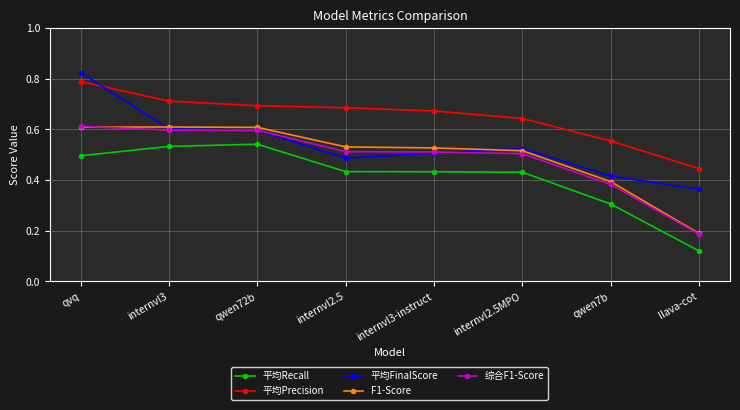

True or false: F1-Score has a value of 0.5 at internvl2.5MPO.

True